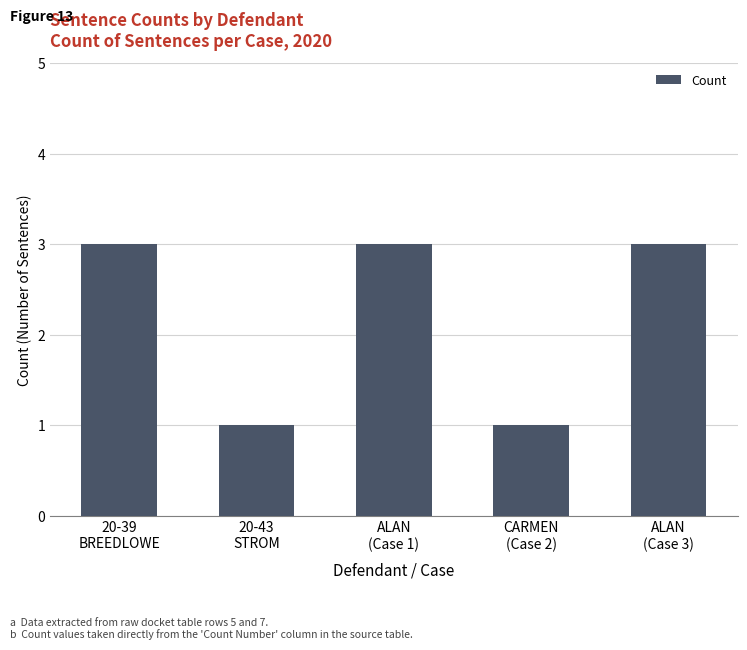

True or false: the data shows 3 at 20-39
BREEDLOWE.

True